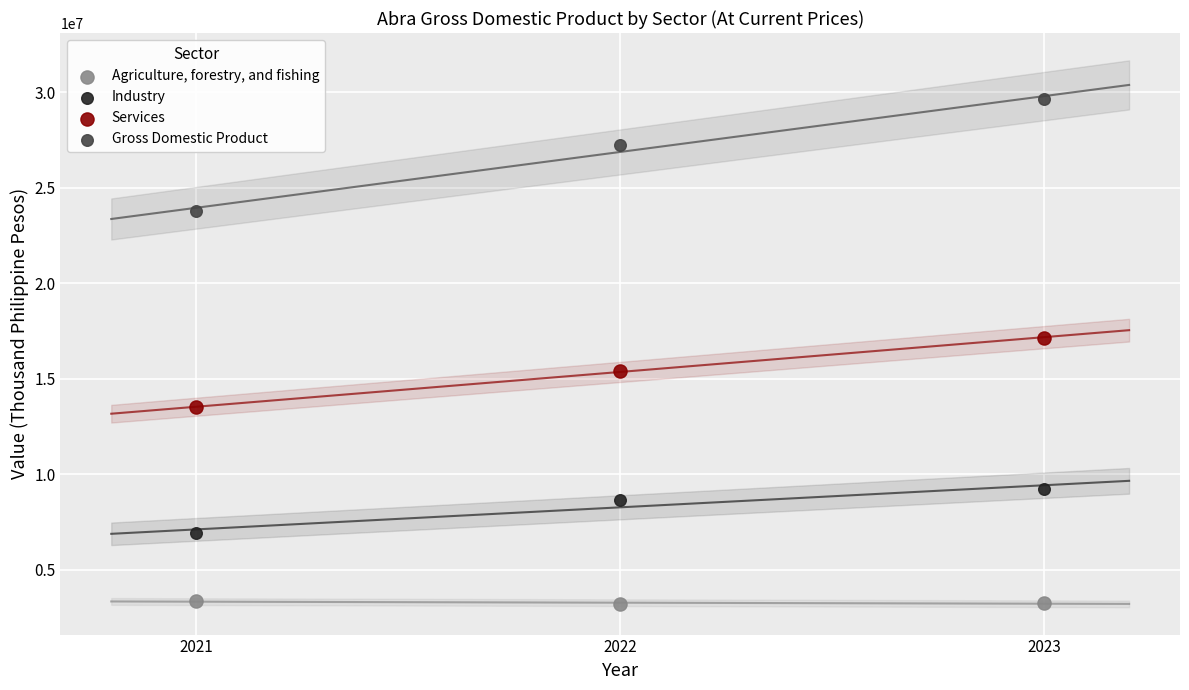

Which series reaches the minimum Y coordinate?

Agriculture, forestry, and fishing